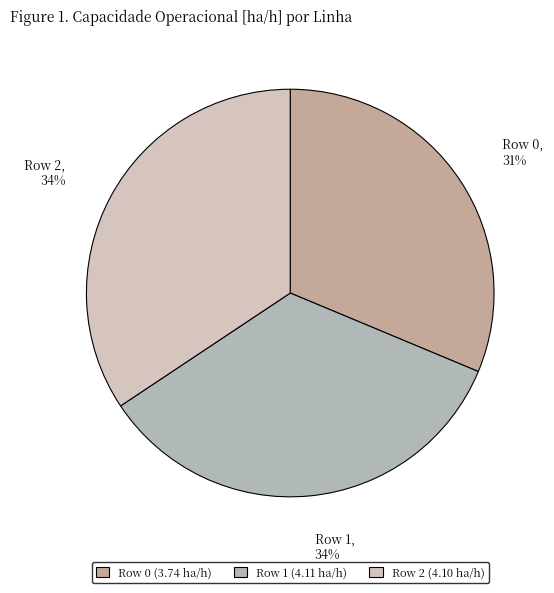

To the nearest percent, what percentage of the pie is Row 1?

34%